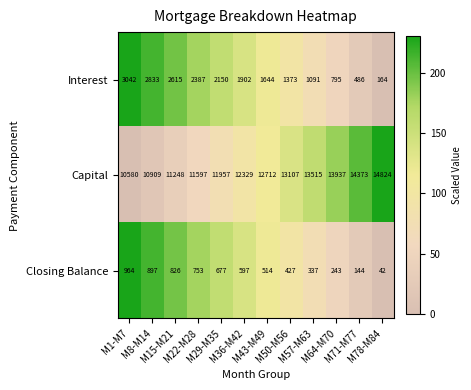

Which series has the largest total across all categories?

Capital